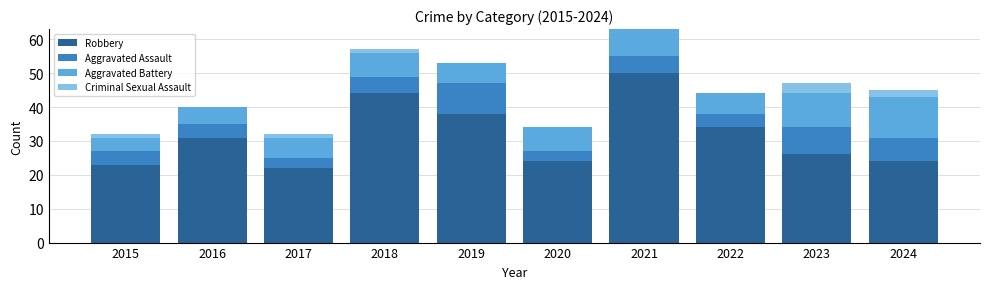

What is the maximum value for Robbery?

50